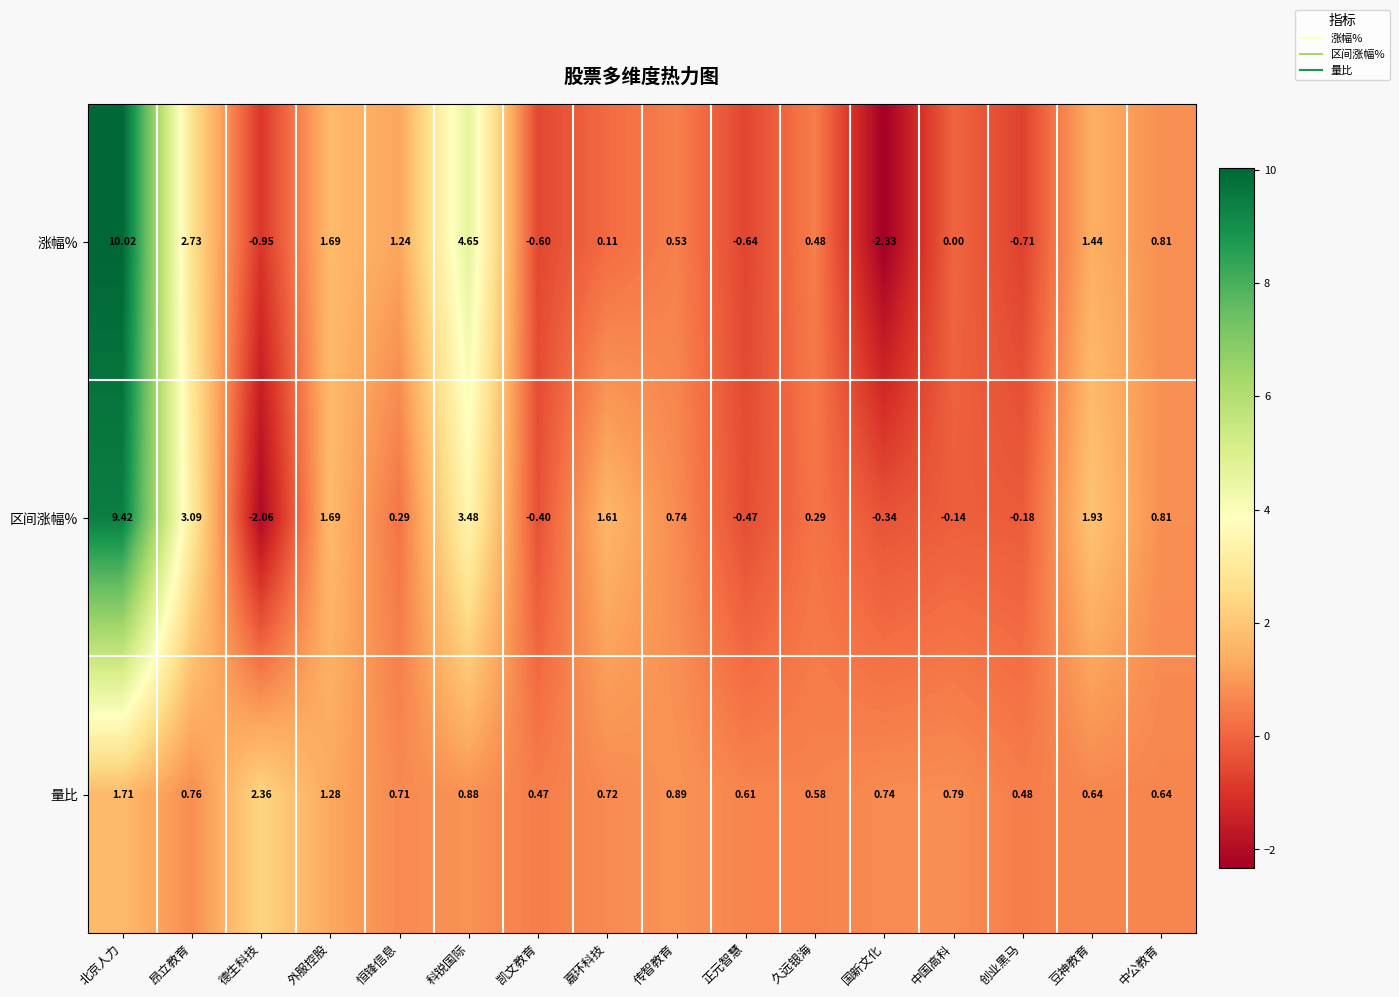

Which series changed the most between 昂立教育 and 豆神教育?

涨幅%